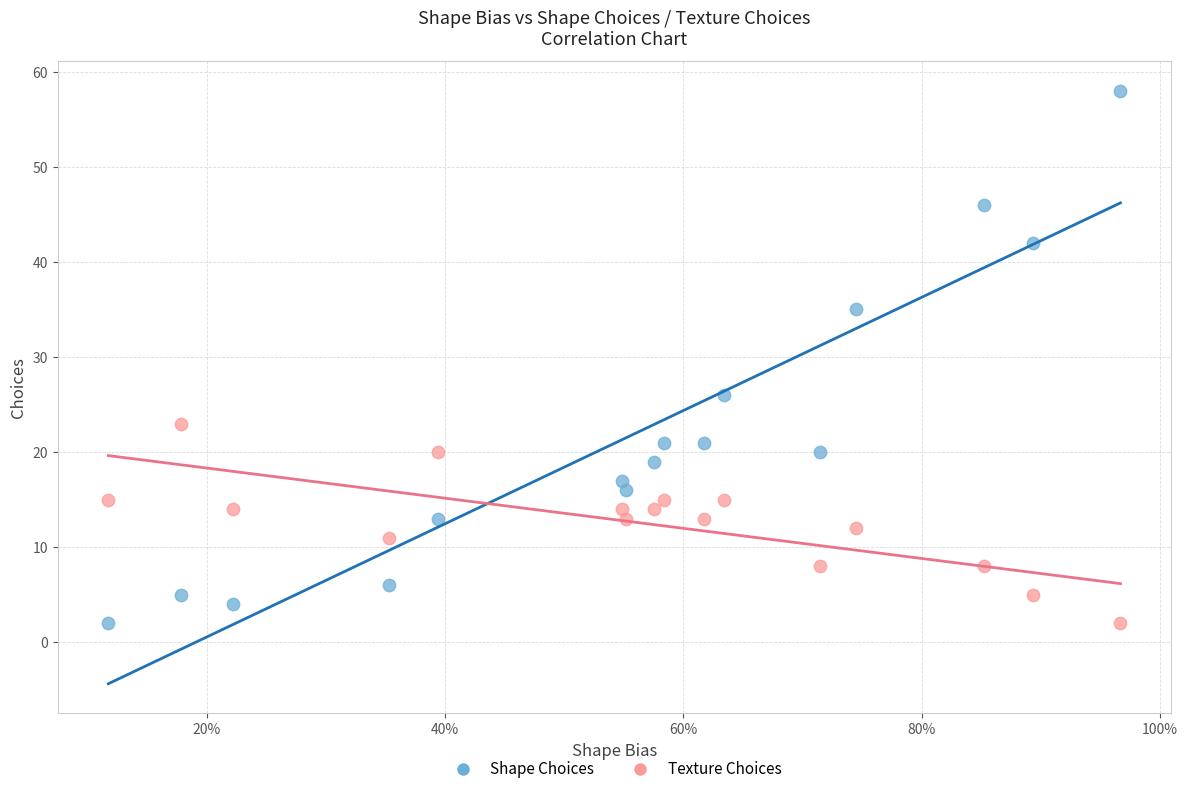

Across all data points, what is the range of Y values (max minus min)?

56